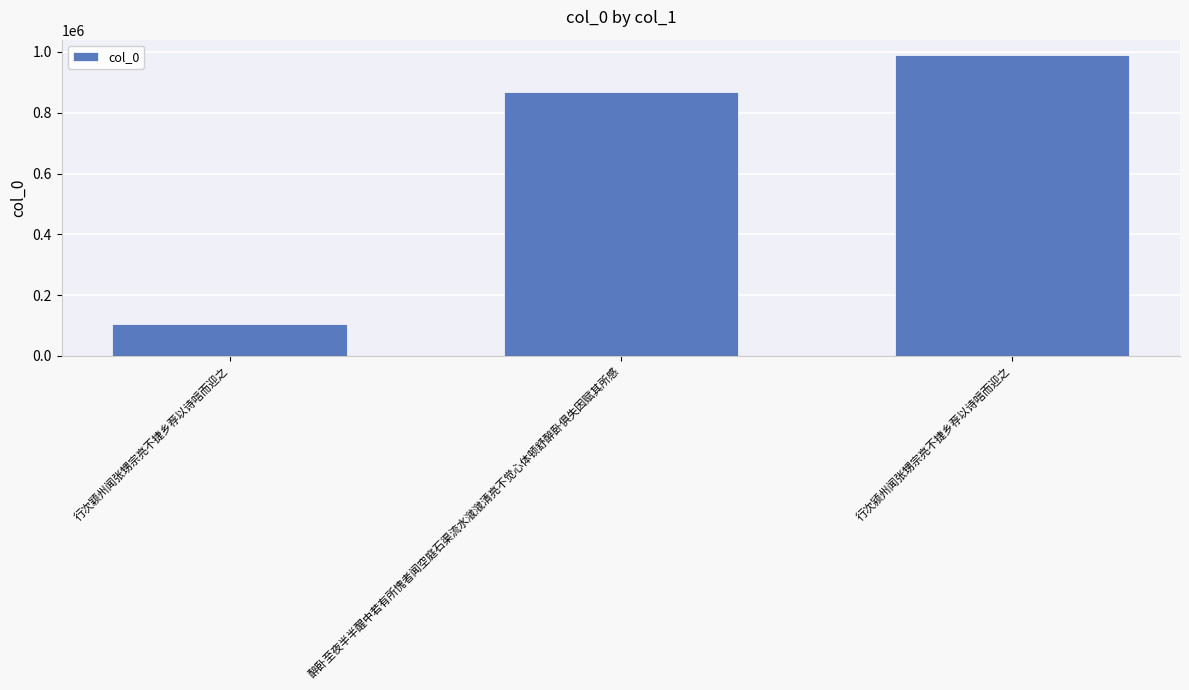

Approximately how many times larger is the value at 醉卧至夜半半醒中若有所愧者闻空庭石渠流水㶁㶁清亮不觉心体顿舒醉卧俱失因赋其所感 compared to 行次颖州闻张甥宗亮不捷乡荐以诗唁而迎之?

8.2